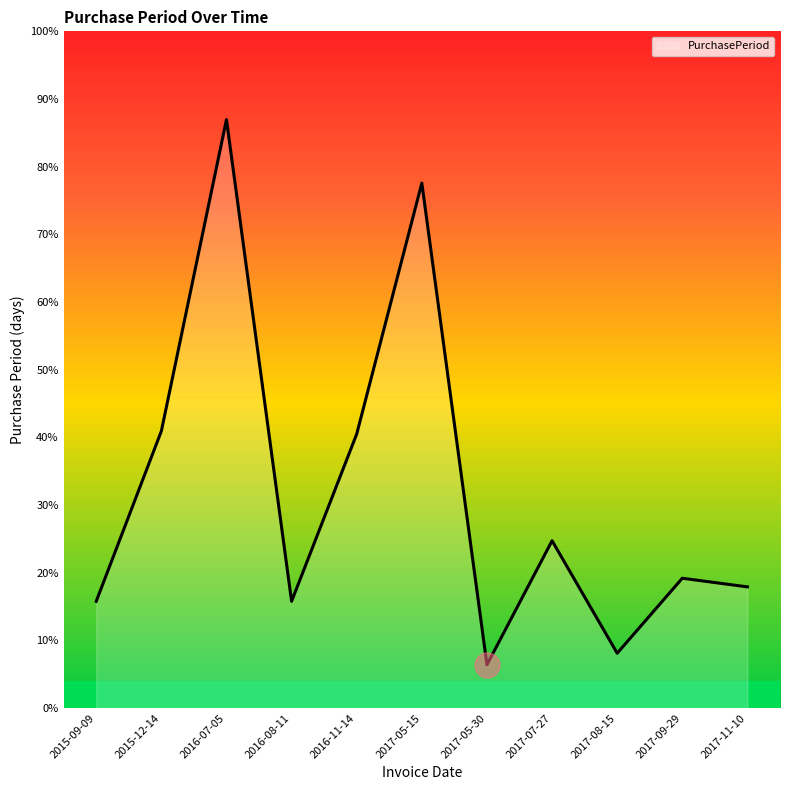

List the labels in order of value, smallest first.

2017-05-30, 2017-08-15, 2015-09-09, 2016-08-11, 2017-11-10, 2017-09-29, 2017-07-27, 2016-11-14, 2015-12-14, 2017-05-15, 2016-07-05